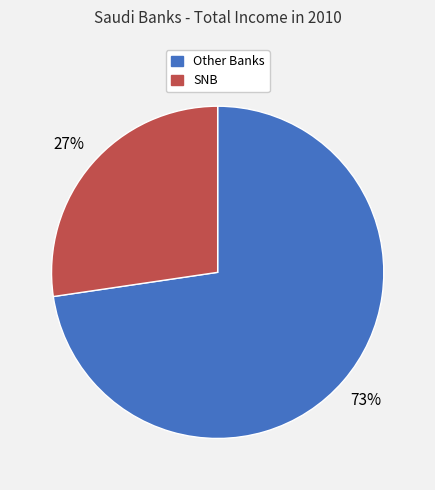

Is there any slice that represents more than half of the pie?

Yes